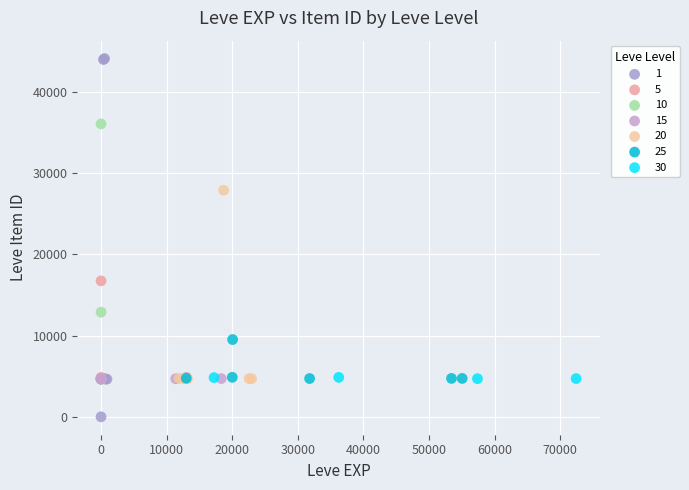

What are all the series names shown in the legend?

1, 5, 10, 15, 20, 25, 30